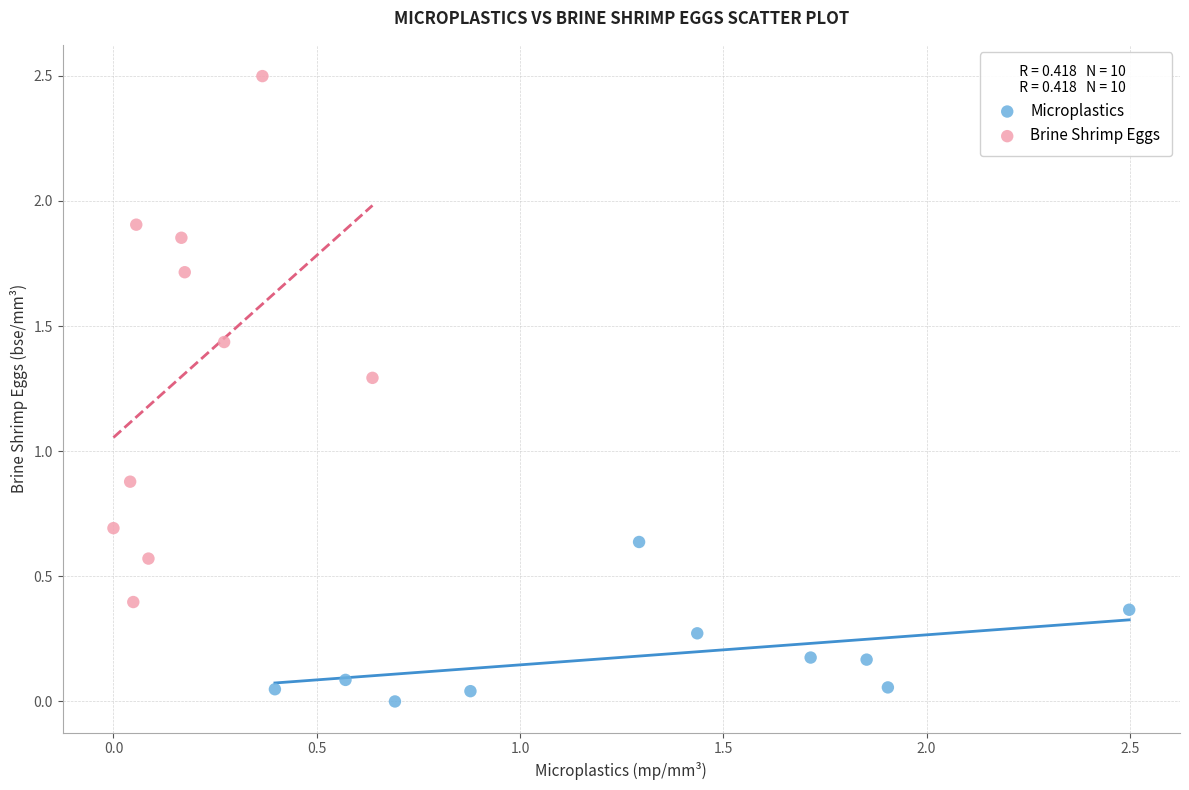

Which series reaches the minimum Y coordinate?

Microplastics